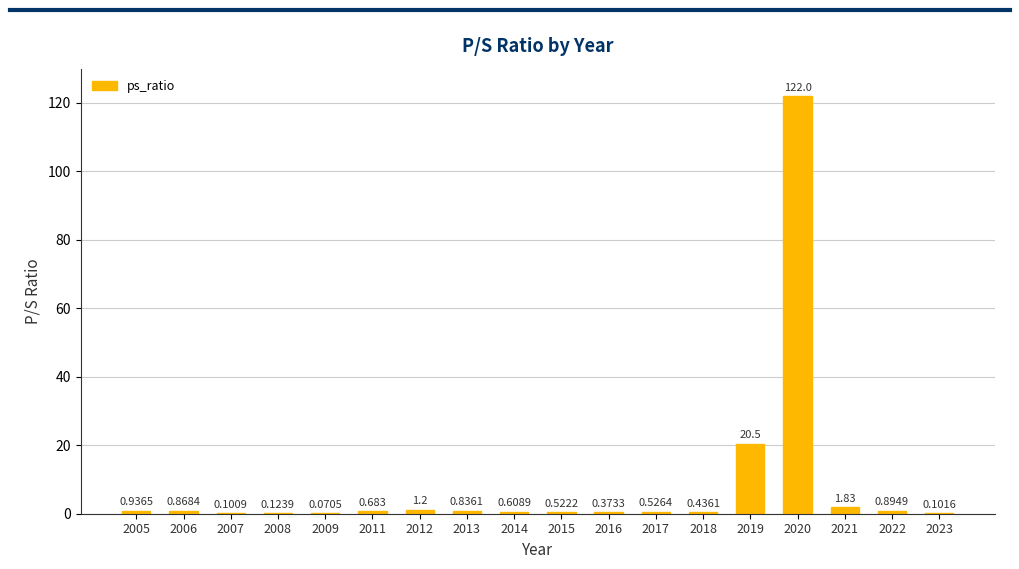

How many categories are shown in the chart?

18